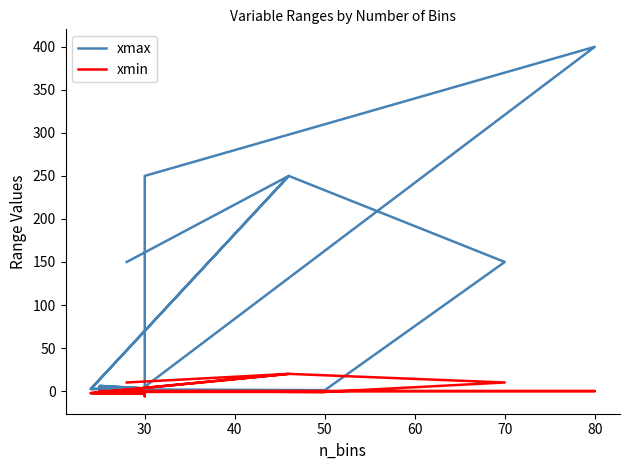

How many series are shown in this chart?

2